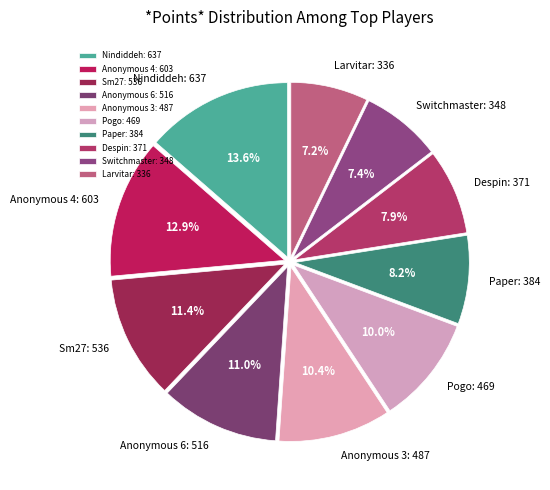

The Anonymous 6 slice represents 11% of the pie. True or false?

True